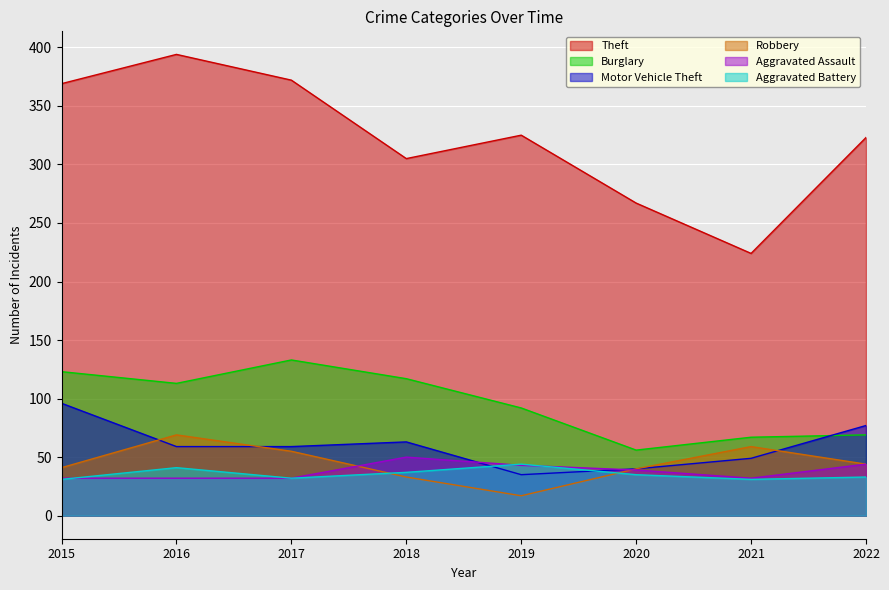

At how many categories does at least one series exceed 286?

6